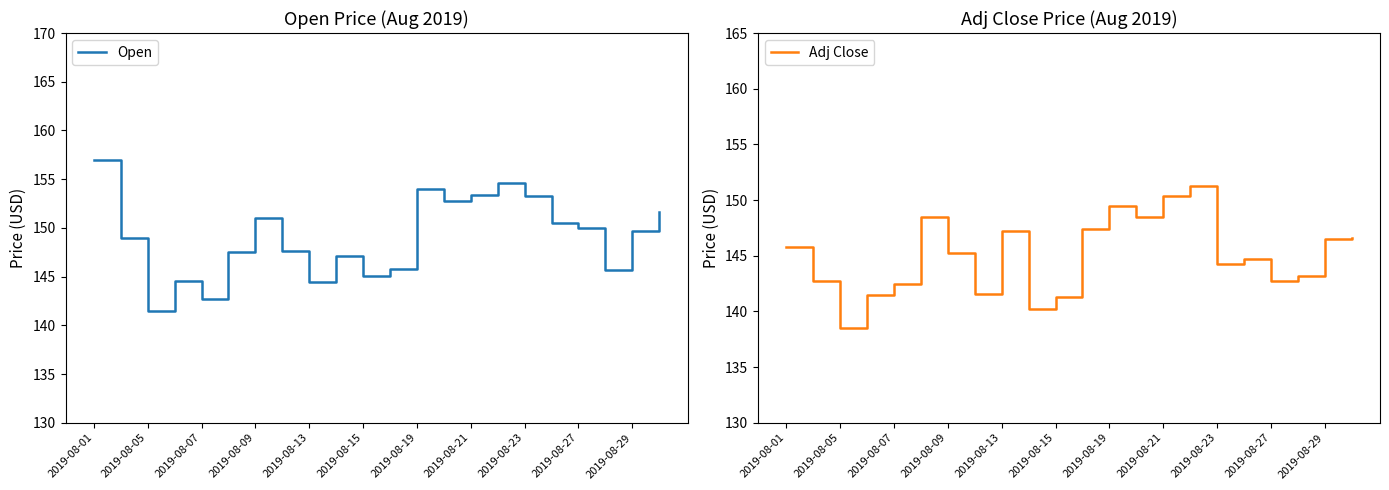

True or false: Adj Close has a value of 147.2 at 2019-08-13.

True